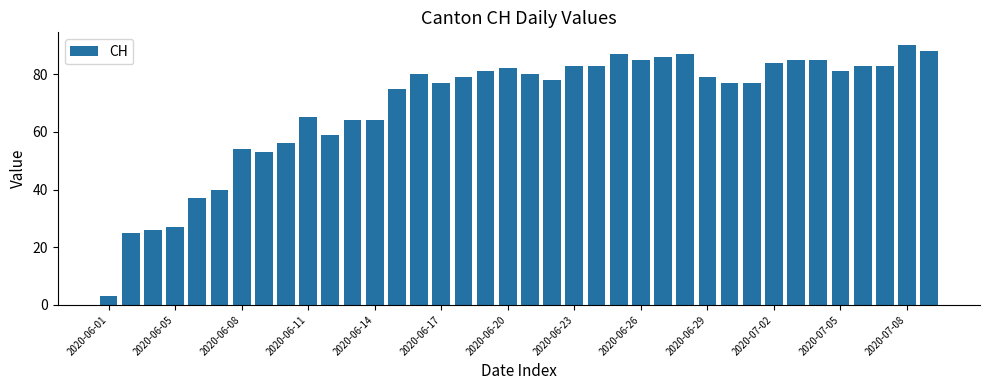

What is the difference between the second highest and second lowest values?

63